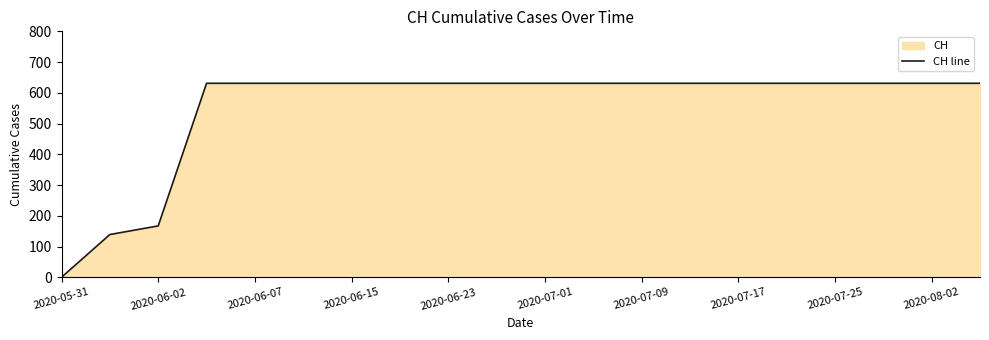

How many categories are shown in the chart?

20